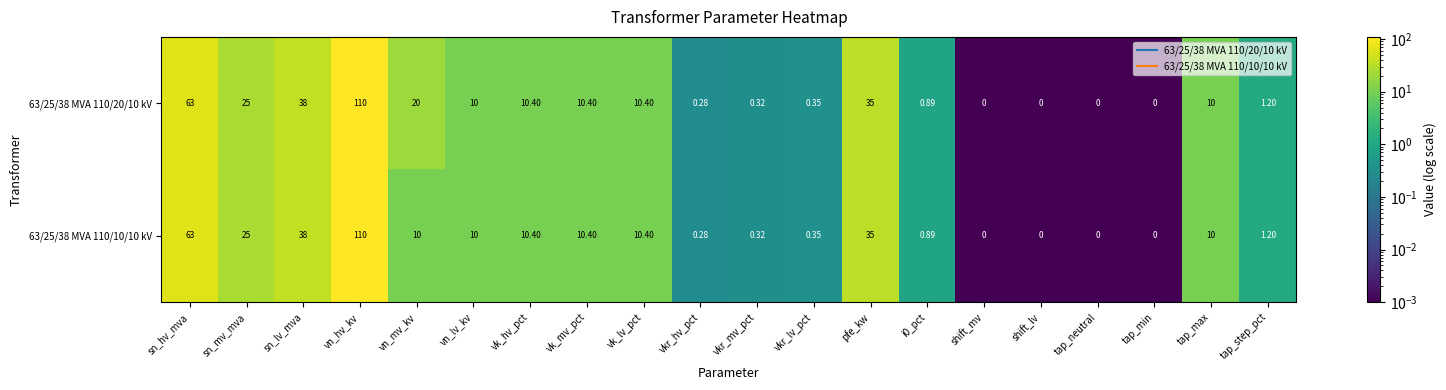

Where does the 63/25/38 MVA 110/10/10 kV series first go above 10?

sn_hv_mva